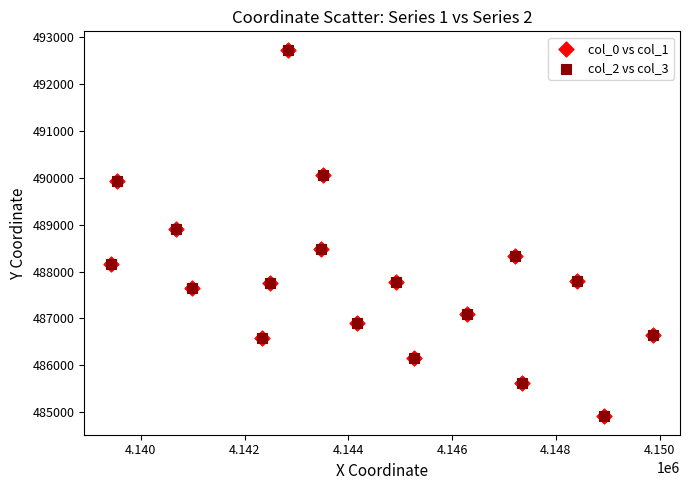

Which series has the widest spread of Y values?

col_0 vs col_1